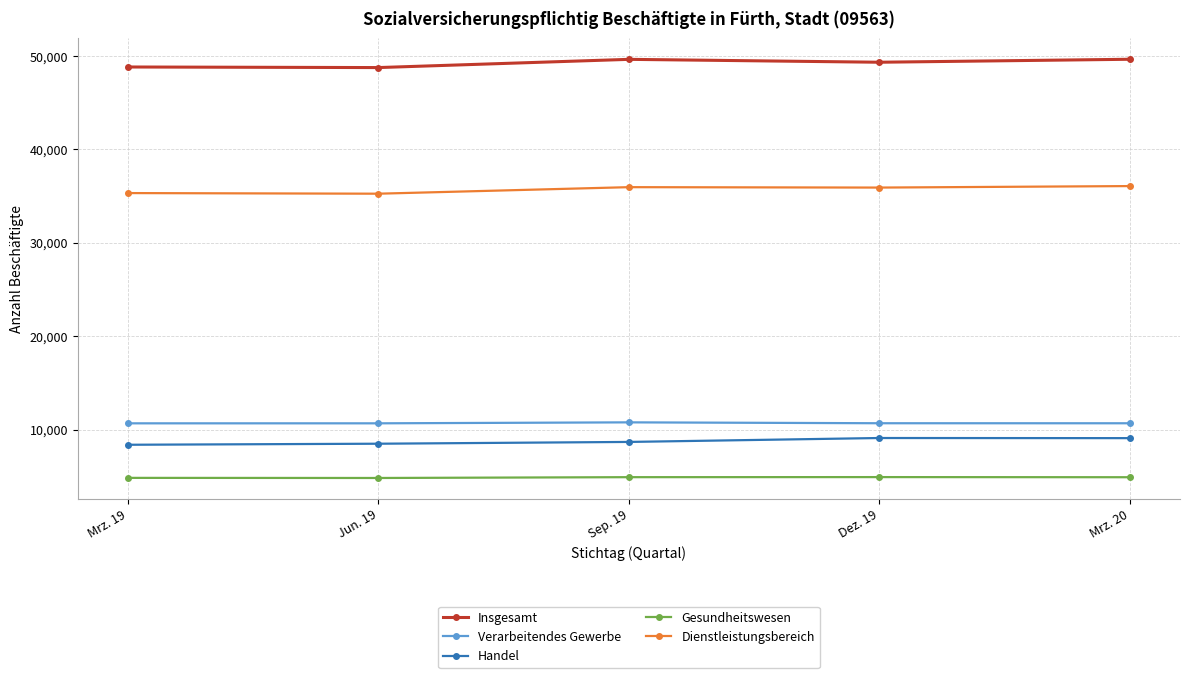

The Dienstleistungsbereich series shows 53100 at Mrz. 20. True or false?

False